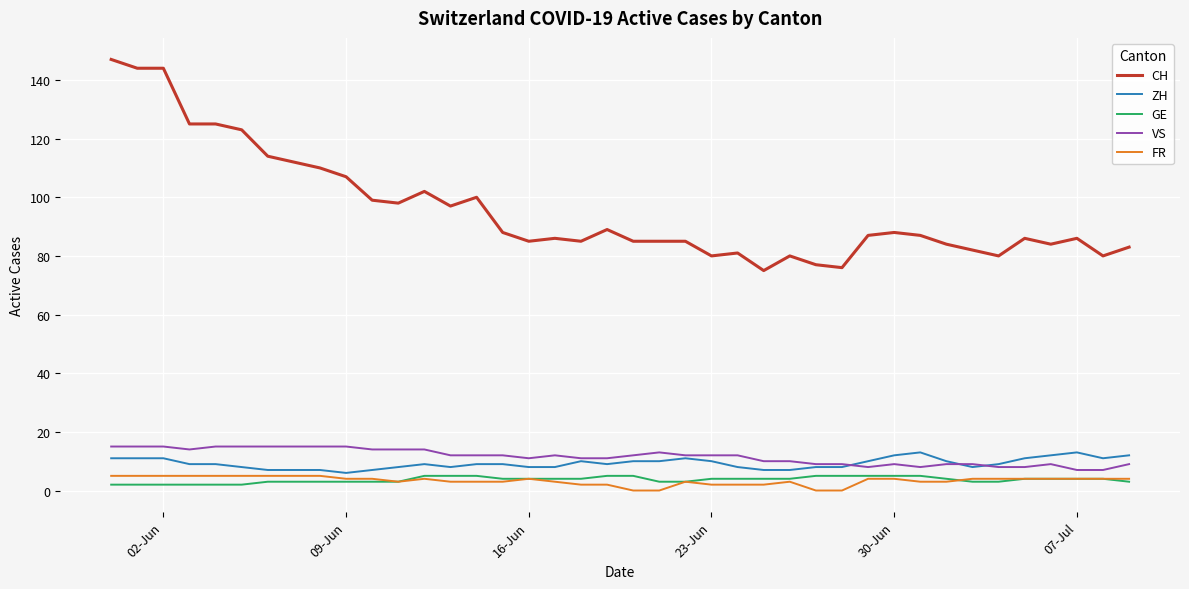

Which series has the widest spread of values?

CH